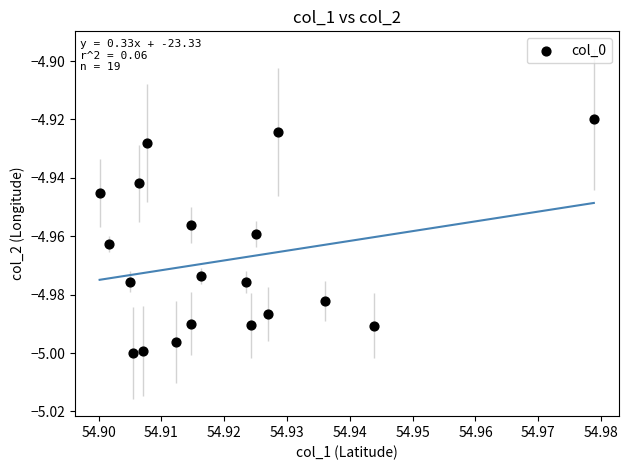

How many points are shown in the scatter plot?

19